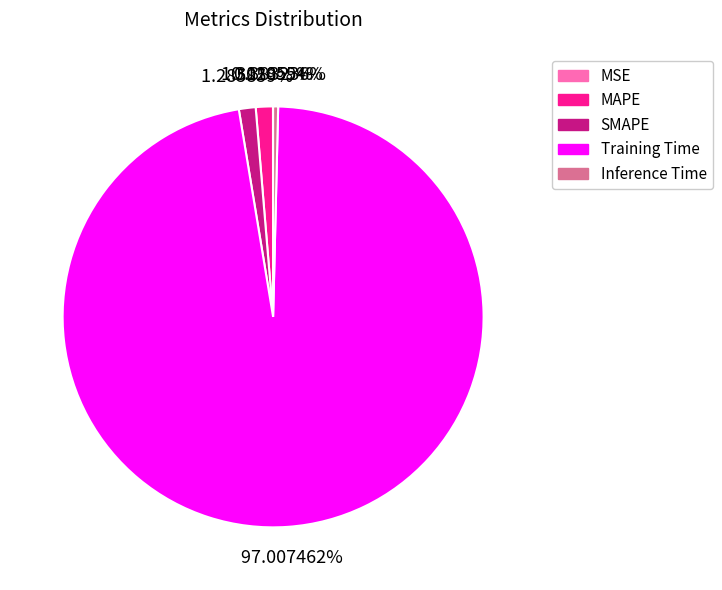

What percentage is the Training Time slice, to the nearest percent?

97%